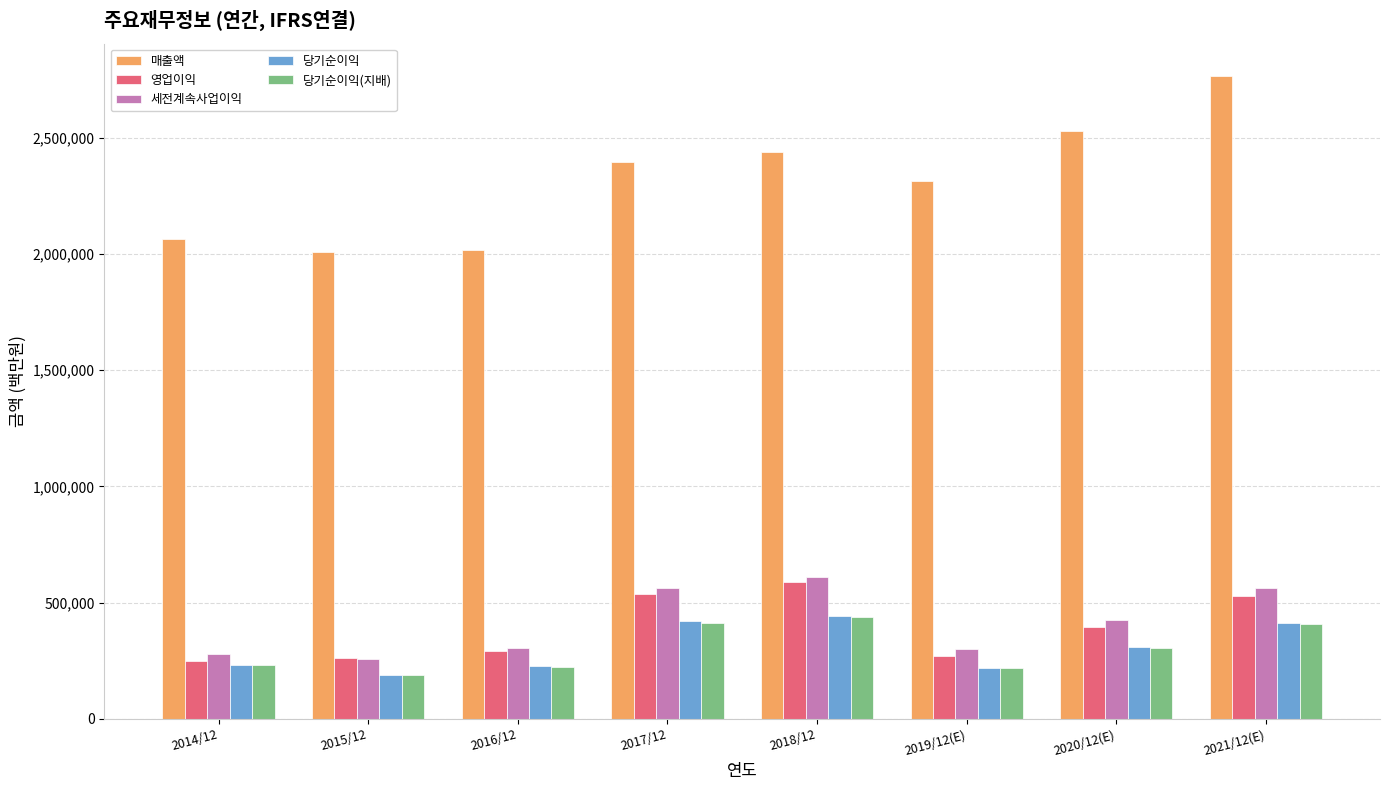

The value of 매출액 at 2019/12(E) is 554648. True or false?

False